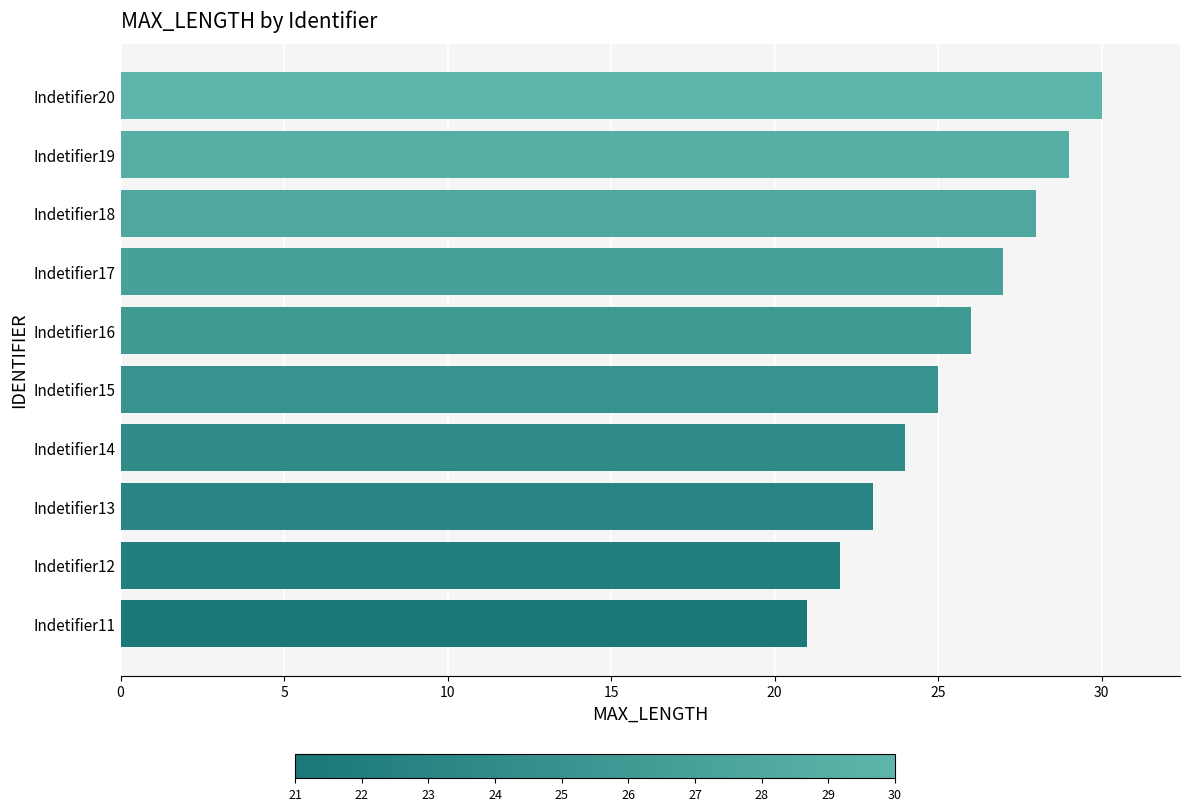

What is the change in value from Indetifier12 to Indetifier17?

+5